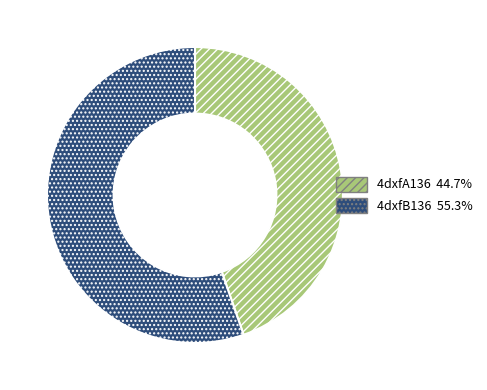

How many segments does this pie chart have?

2